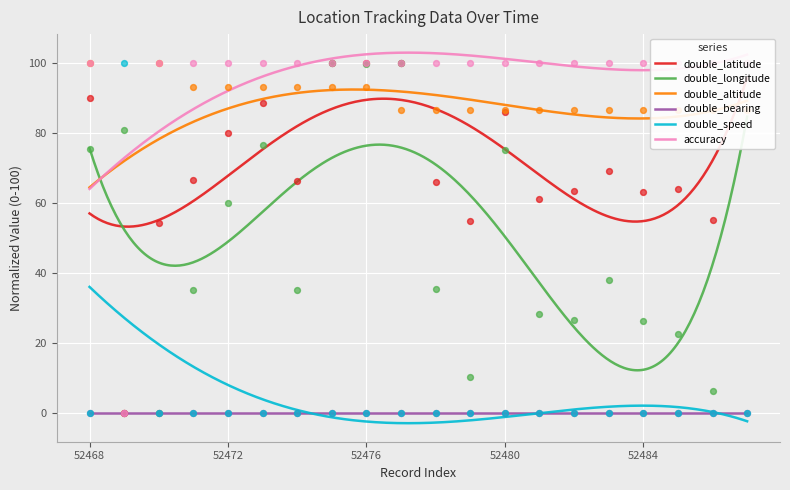

True or false: double_speed and double_altitude intersect in this chart.

False